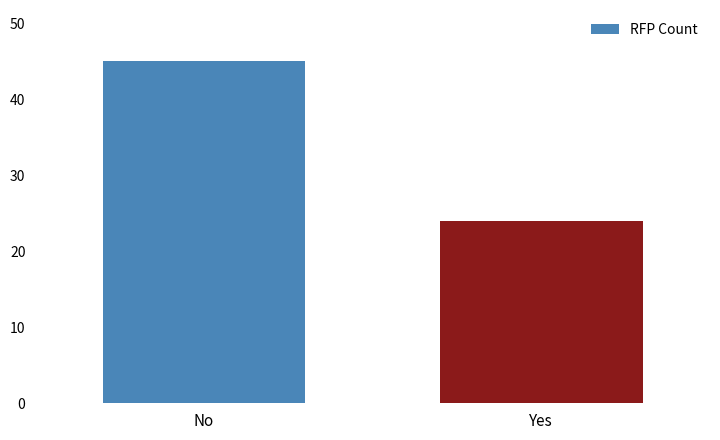

Which label corresponds to the smallest value in the chart?

Yes